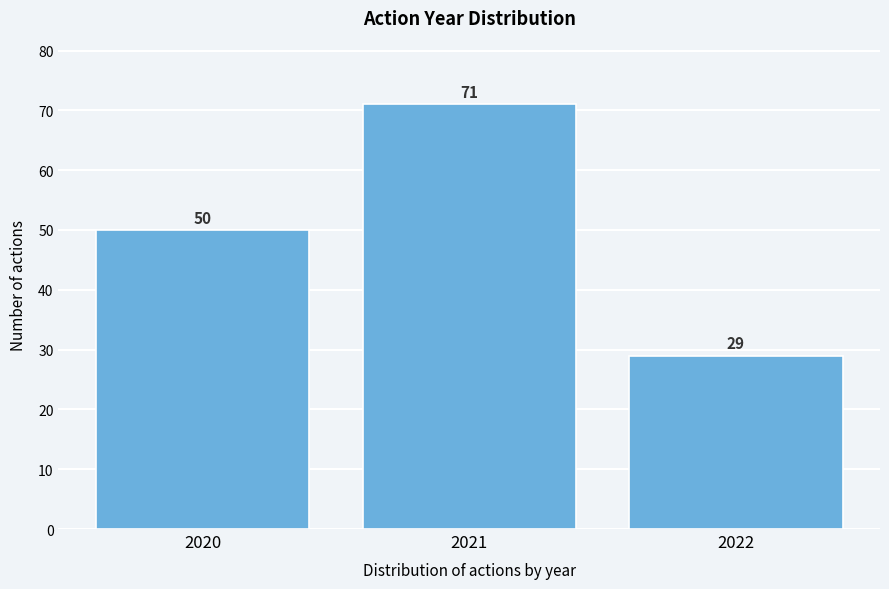

Reading right to left, list all the values displayed in this chart.

2022=29	2021=71	2020=50